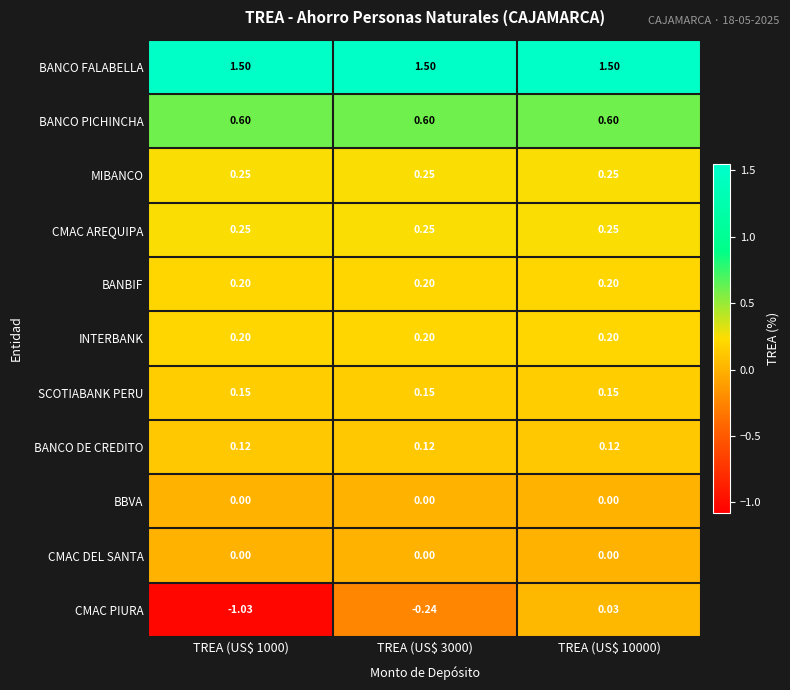

Which label corresponds to the smallest value in the chart?

TREA (US$ 1000)